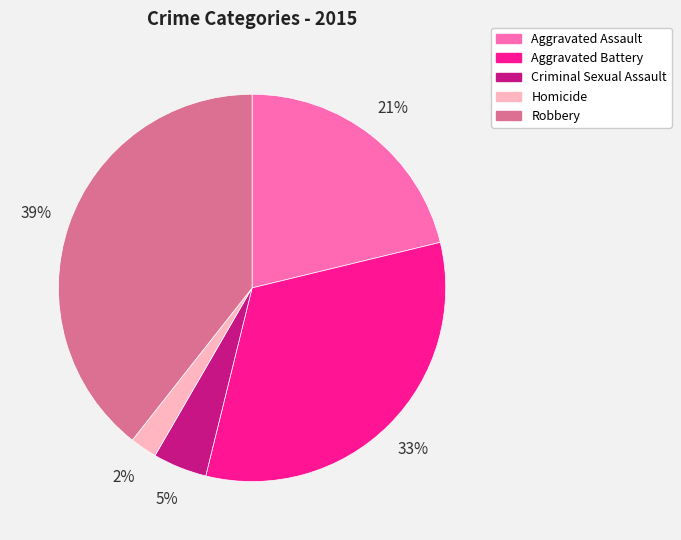

Combined, do Homicide and Criminal Sexual Assault account for over 50%?

No